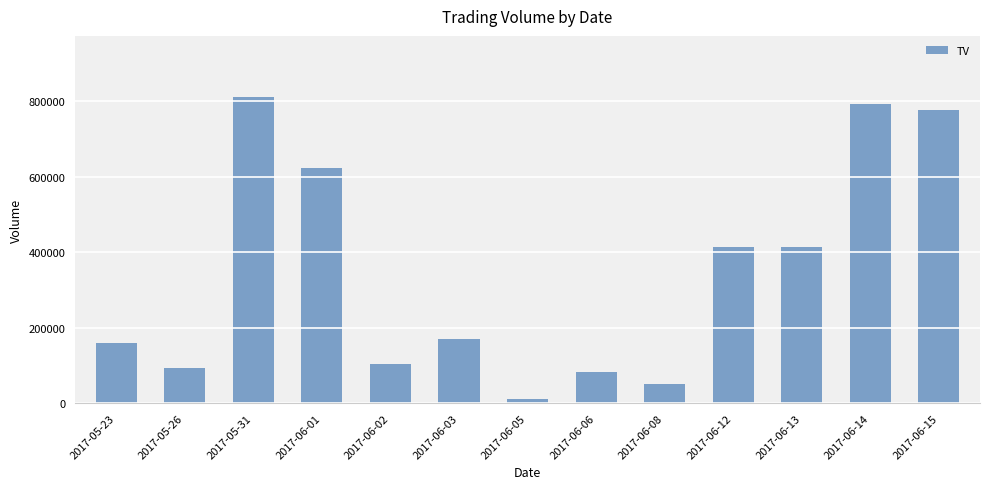

What is the smallest value displayed?

11000